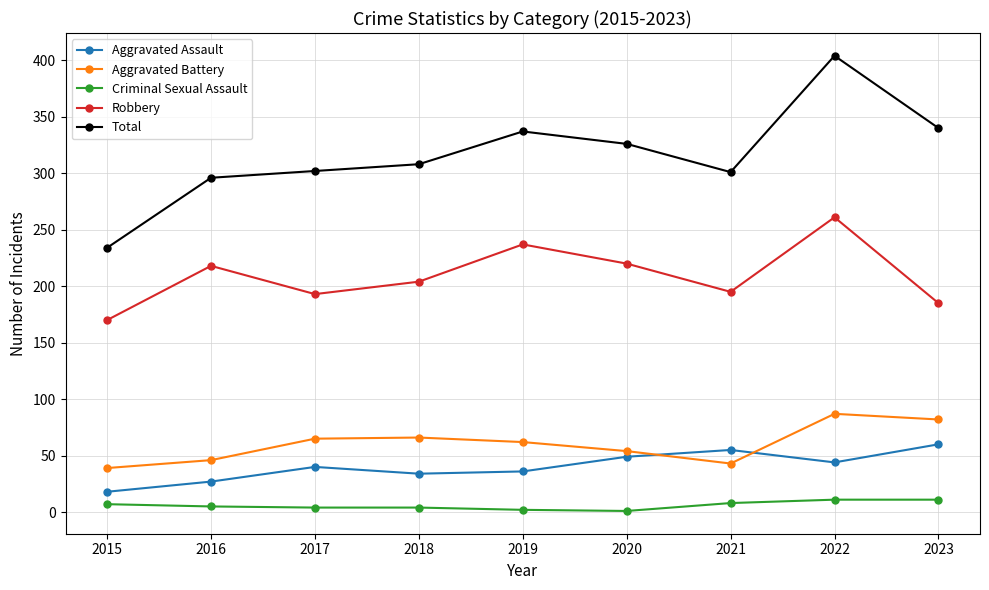

Is it true that Robbery equals 193 at 2017?

True